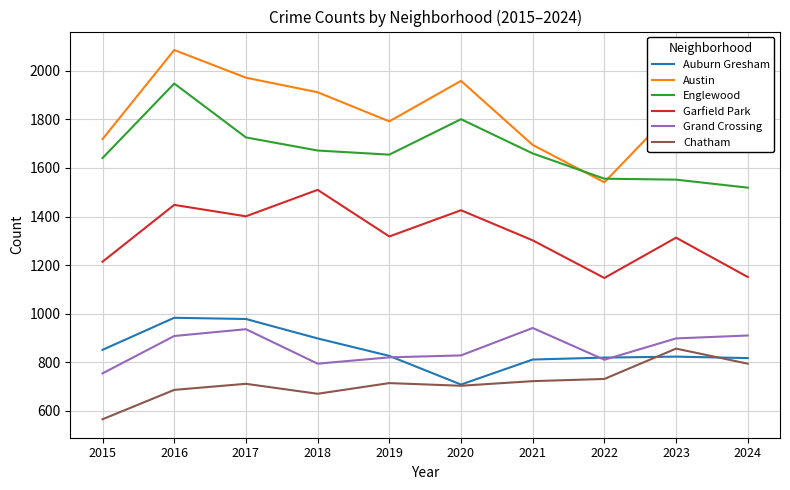

The Grand Crossing series shows 828 at 2020. True or false?

True